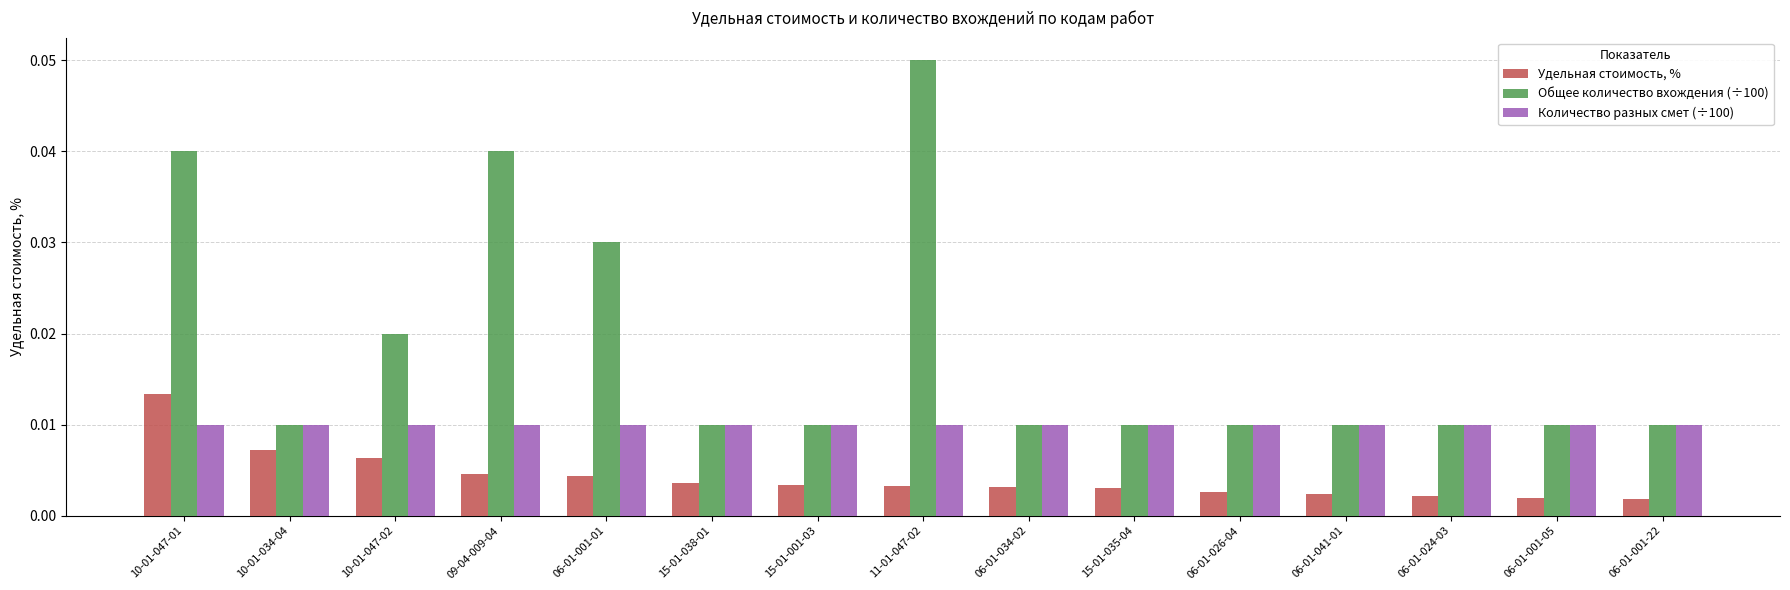

What position from the right is 10-01-047-01?

15